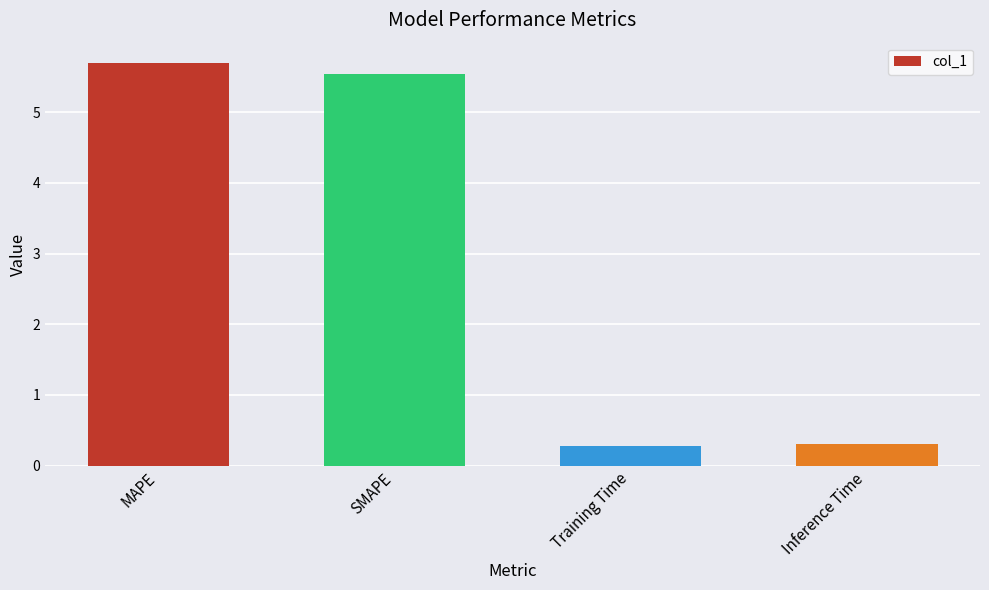

What is the greatest value displayed?

5.7